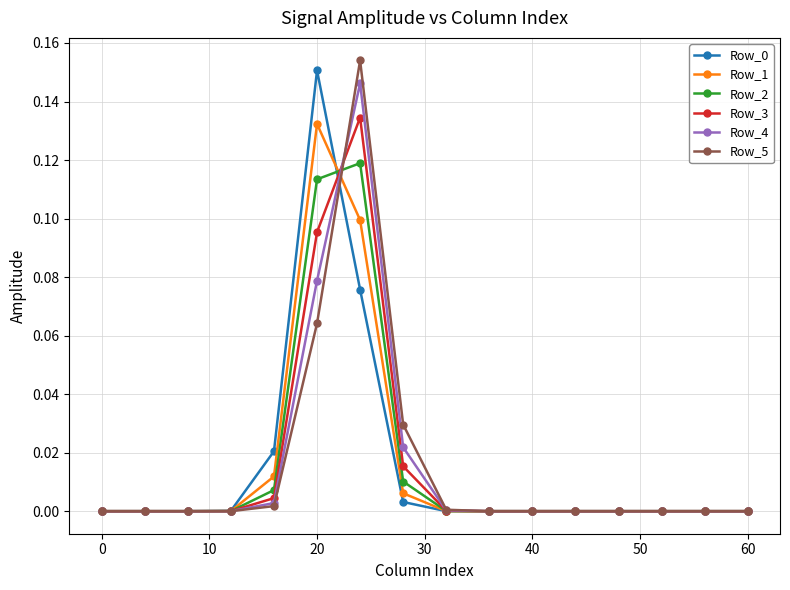

How many categories are shown in the chart?

16